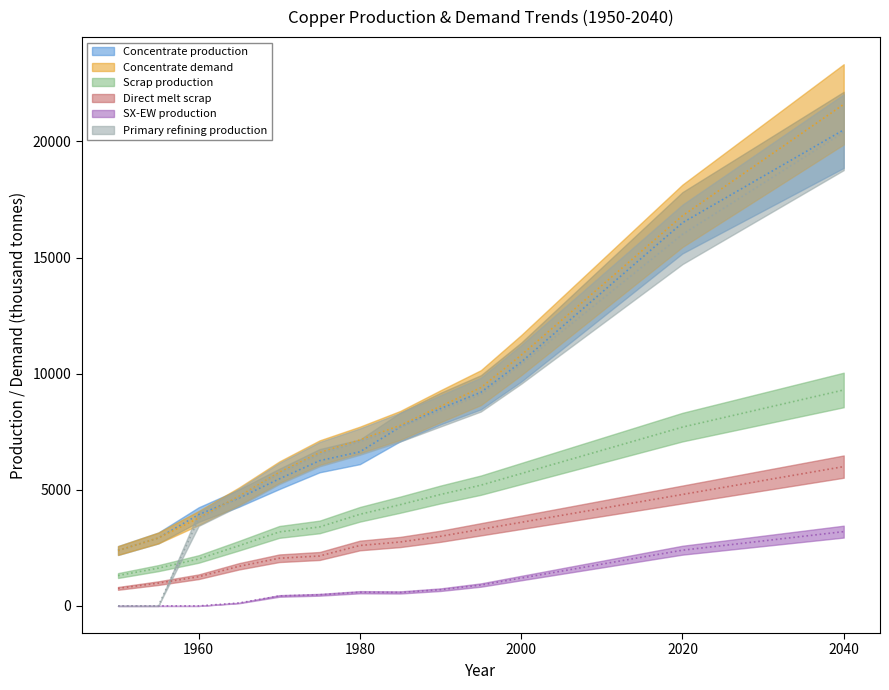

How many values in the Scrap production series are below 5200?

9